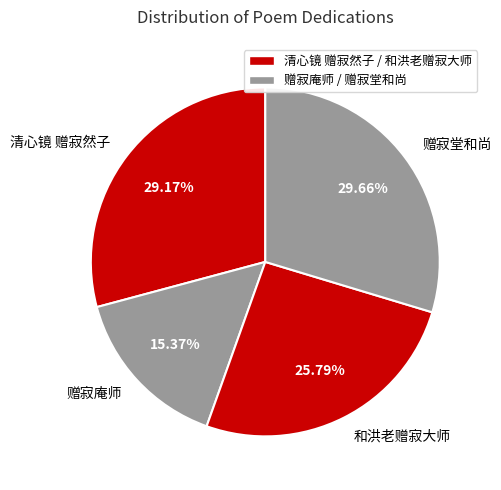

Which slice is the smallest?

赠寂庵师